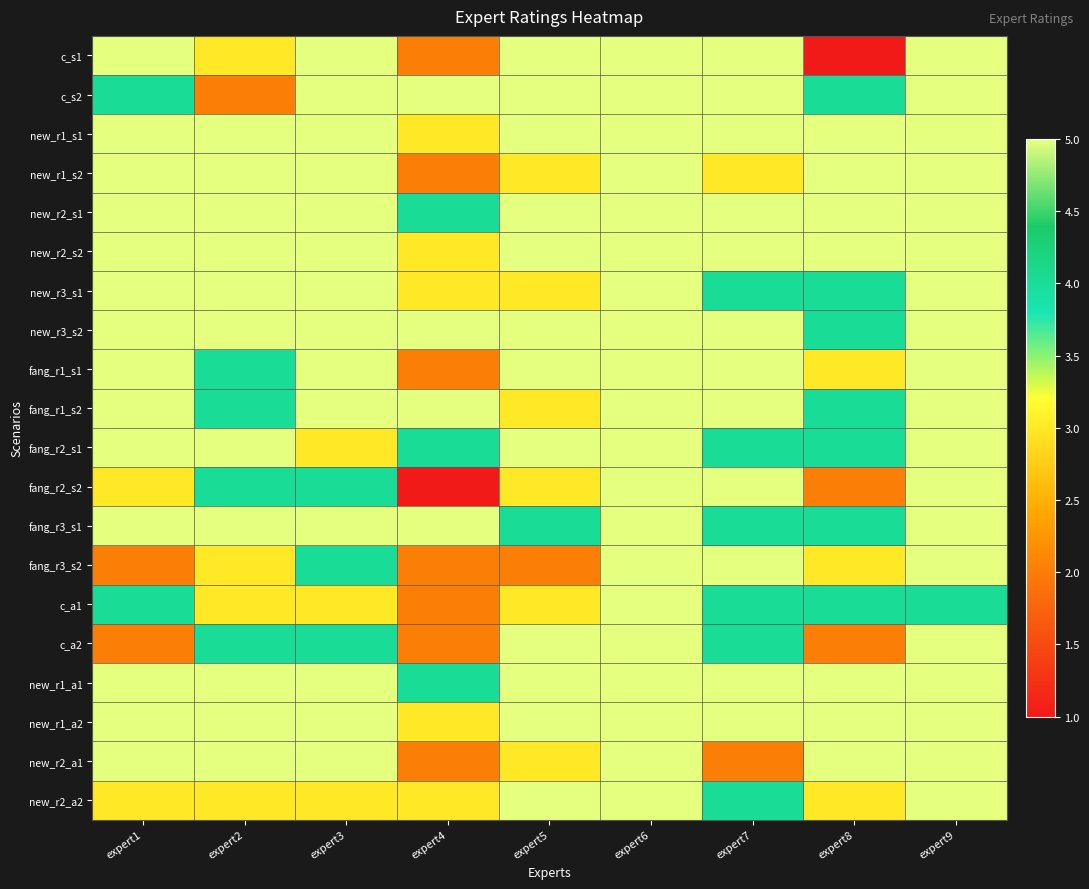

Reading left to right, list all the values displayed in this chart.

c_s1: expert1=5	expert2=3	expert3=5	expert4=2	expert5=5	expert6=5	expert7=5	expert8=1	expert9=5
c_s2: expert1=4	expert2=2	expert3=5	expert4=5	expert5=5	expert6=5	expert7=5	expert8=4	expert9=5
new_r1_s1: expert1=5	expert2=5	expert3=5	expert4=3	expert5=5	expert6=5	expert7=5	expert8=5	expert9=5
new_r1_s2: expert1=5	expert2=5	expert3=5	expert4=2	expert5=3	expert6=5	expert7=3	expert8=5	expert9=5
new_r2_s1: expert1=5	expert2=5	expert3=5	expert4=4	expert5=5	expert6=5	expert7=5	expert8=5	expert9=5
new_r2_s2: expert1=5	expert2=5	expert3=5	expert4=3	expert5=5	expert6=5	expert7=5	expert8=5	expert9=5
new_r3_s1: expert1=5	expert2=5	expert3=5	expert4=3	expert5=3	expert6=5	expert7=4	expert8=4	expert9=5
new_r3_s2: expert1=5	expert2=5	expert3=5	expert4=5	expert5=5	expert6=5	expert7=5	expert8=4	expert9=5
fang_r1_s1: expert1=5	expert2=4	expert3=5	expert4=2	expert5=5	expert6=5	expert7=5	expert8=3	expert9=5
fang_r1_s2: expert1=5	expert2=4	expert3=5	expert4=5	expert5=3	expert6=5	expert7=5	expert8=4	expert9=5
fang_r2_s1: expert1=5	expert2=5	expert3=3	expert4=4	expert5=5	expert6=5	expert7=4	expert8=4	expert9=5
fang_r2_s2: expert1=3	expert2=4	expert3=4	expert4=1	expert5=3	expert6=5	expert7=5	expert8=2	expert9=5
fang_r3_s1: expert1=5	expert2=5	expert3=5	expert4=5	expert5=4	expert6=5	expert7=4	expert8=4	expert9=5
fang_r3_s2: expert1=2	expert2=3	expert3=4	expert4=2	expert5=2	expert6=5	expert7=5	expert8=3	expert9=5
c_a1: expert1=4	expert2=3	expert3=3	expert4=2	expert5=3	expert6=5	expert7=4	expert8=4	expert9=4
c_a2: expert1=2	expert2=4	expert3=4	expert4=2	expert5=5	expert6=5	expert7=4	expert8=2	expert9=5
new_r1_a1: expert1=5	expert2=5	expert3=5	expert4=4	expert5=5	expert6=5	expert7=5	expert8=5	expert9=5
new_r1_a2: expert1=5	expert2=5	expert3=5	expert4=3	expert5=5	expert6=5	expert7=5	expert8=5	expert9=5
new_r2_a1: expert1=5	expert2=5	expert3=5	expert4=2	expert5=3	expert6=5	expert7=2	expert8=5	expert9=5
new_r2_a2: expert1=3	expert2=3	expert3=3	expert4=3	expert5=5	expert6=5	expert7=4	expert8=3	expert9=5